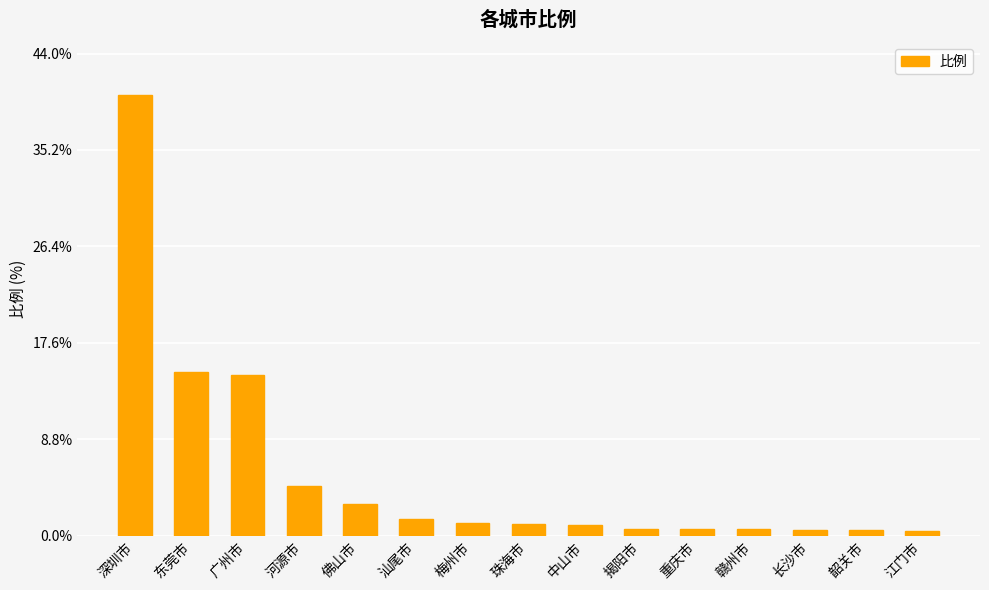

Which has a higher value, 汕尾市 or 韶关市?

汕尾市